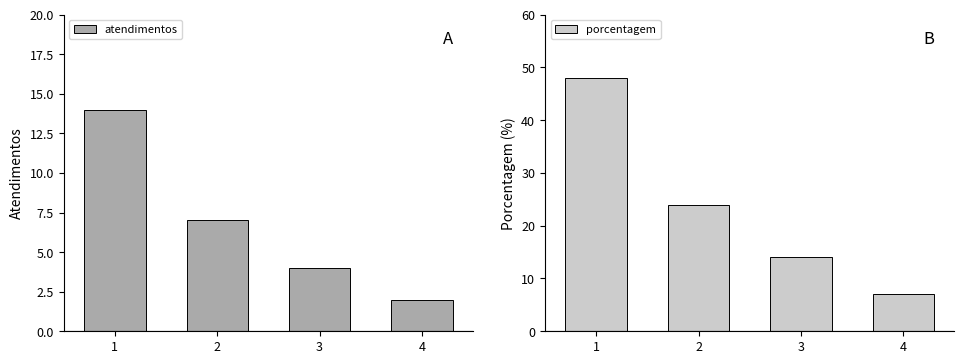

Is it true that porcentagem equals 38 at 2?

False